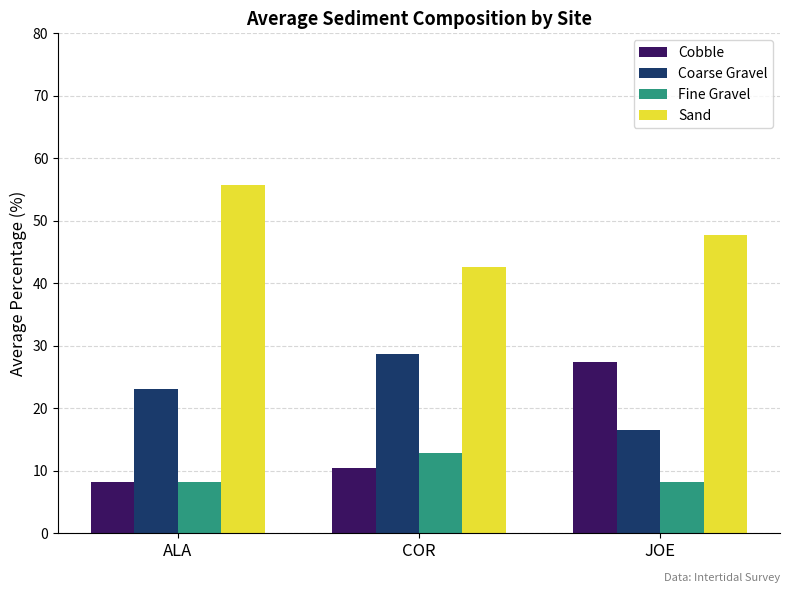

At which label does Sand reach its minimum?

COR